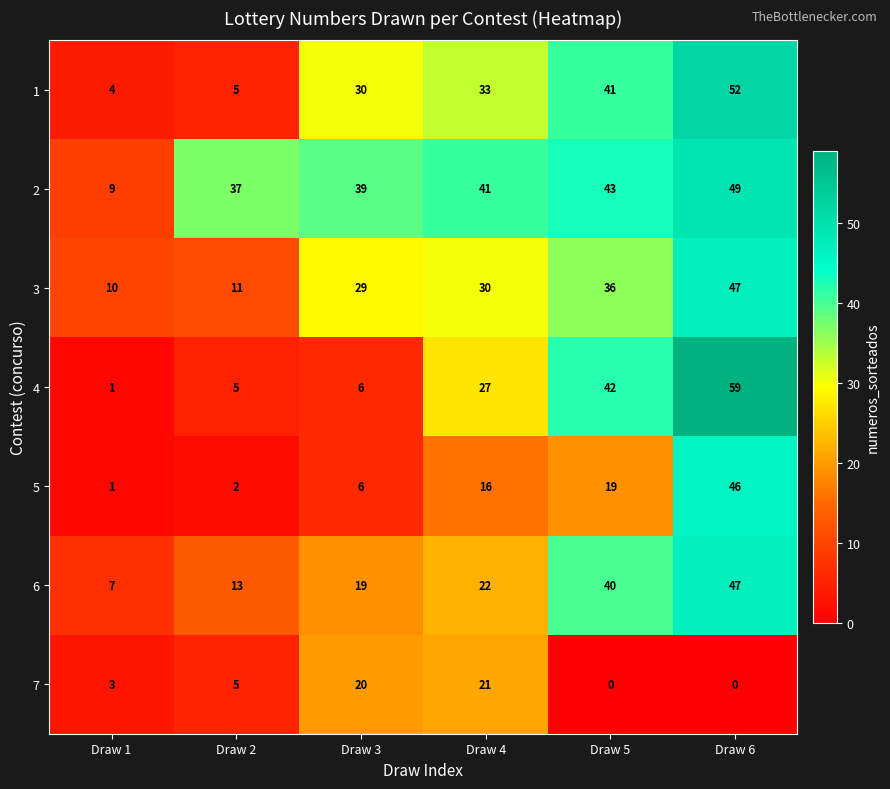

Where is 3 nearest to the value 28?

Draw 3